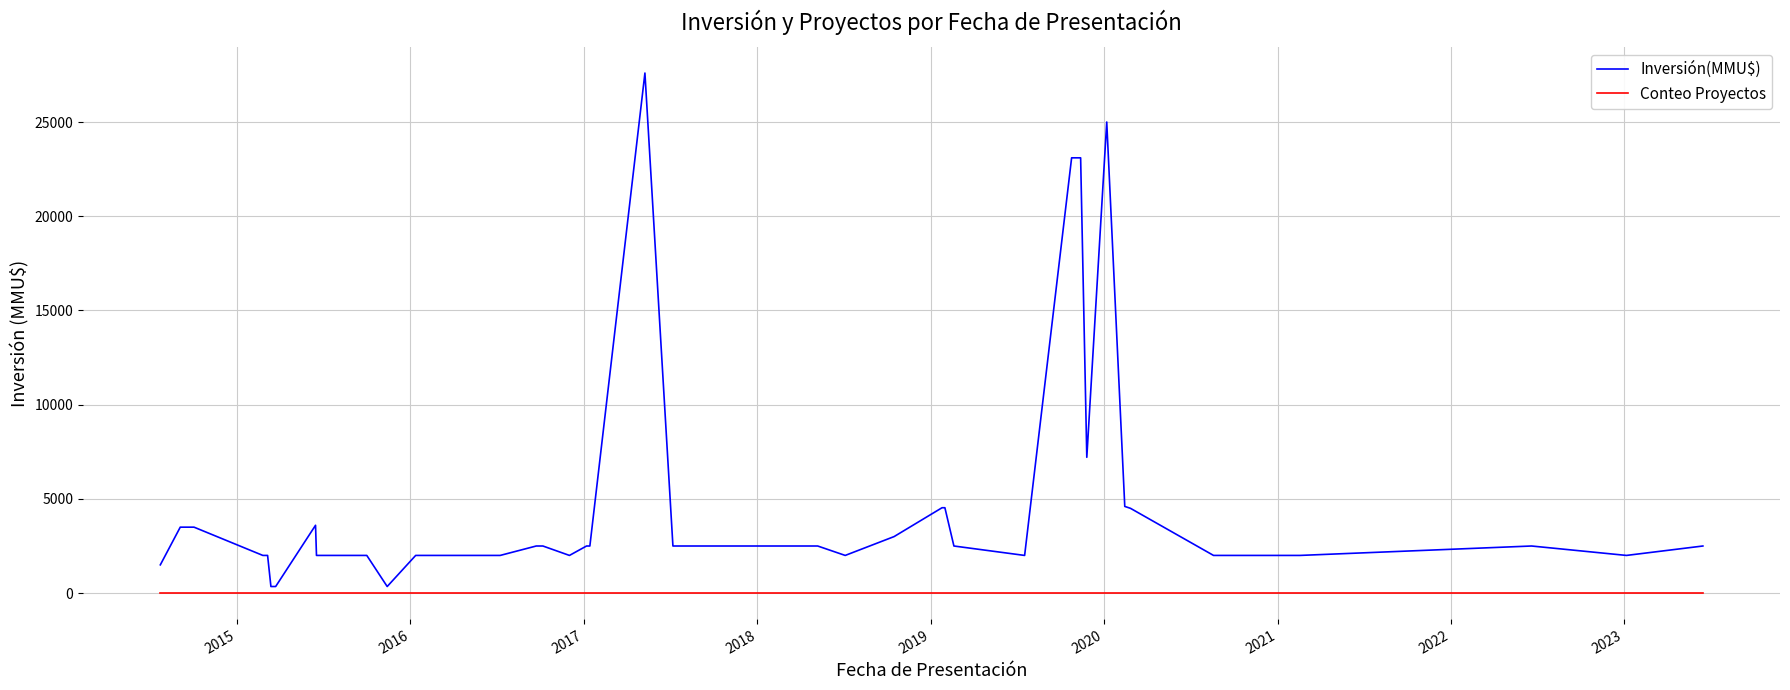

Which series has the largest total across all categories?

Inversión(MMU$)